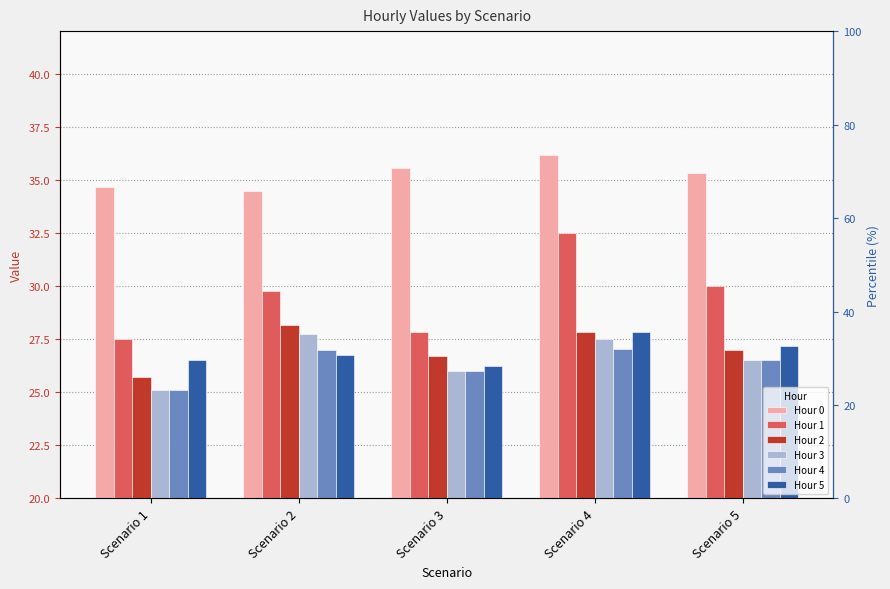

List the series in order of their peak value, highest first.

Hour 0, Hour 1, Hour 2, Hour 5, Hour 3, Hour 4